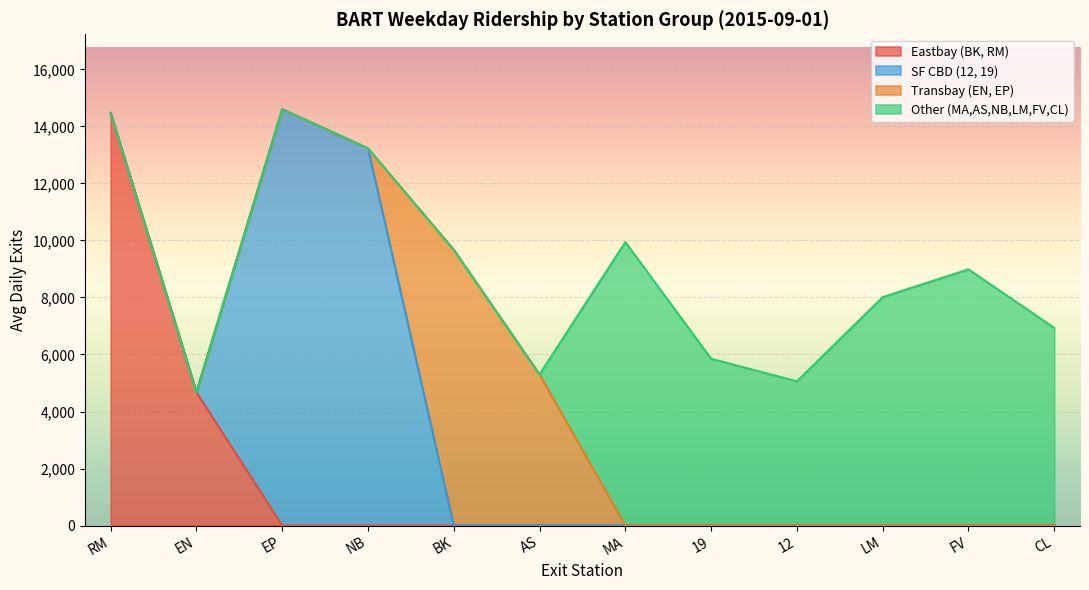

What are all the series names shown in the legend?

Eastbay (BK, RM), SF CBD (12, 19), Transbay (EN, EP), Other (MA,AS,NB,LM,FV,CL)